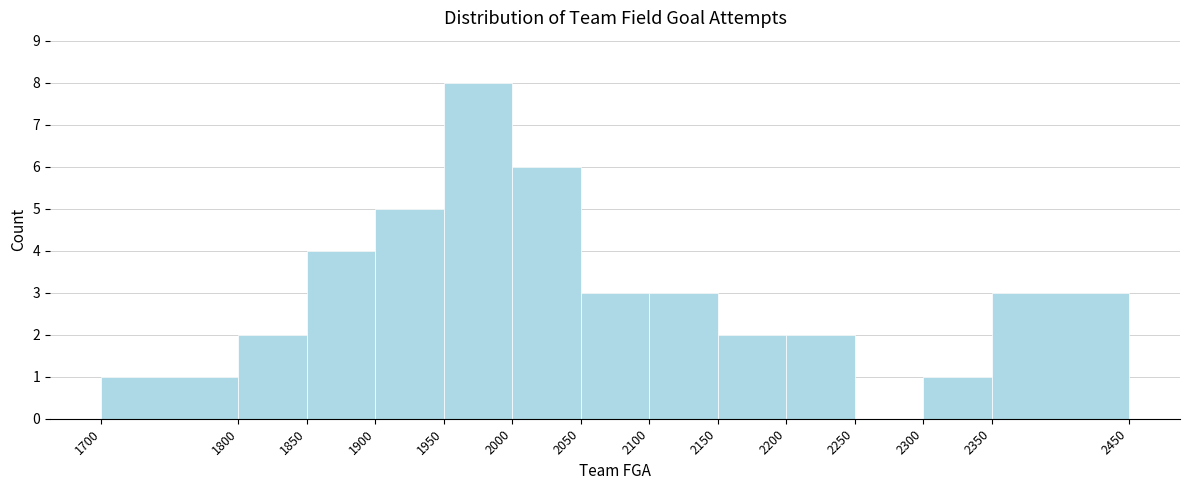

Reading left to right, list every bar in this chart as the range it spans on the x-axis followed by its height. The values are not printed on the chart, so give them approximately, as read against the axis.

1700 to 1800: 1
1800 to 1850: 2
1850 to 1900: 4
1900 to 1950: 5
1950 to 2000: 8
2000 to 2050: 6
2050 to 2100: 3
2100 to 2150: 3
2150 to 2200: 2
2200 to 2250: 2
2250 to 2300: 0
2300 to 2350: 1
2350 to 2450: 3